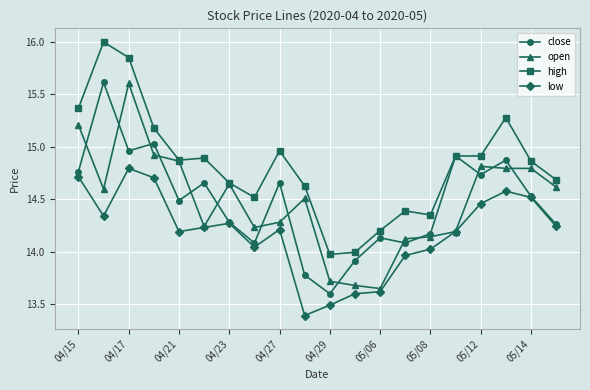

Which series has the widest spread of values?

high